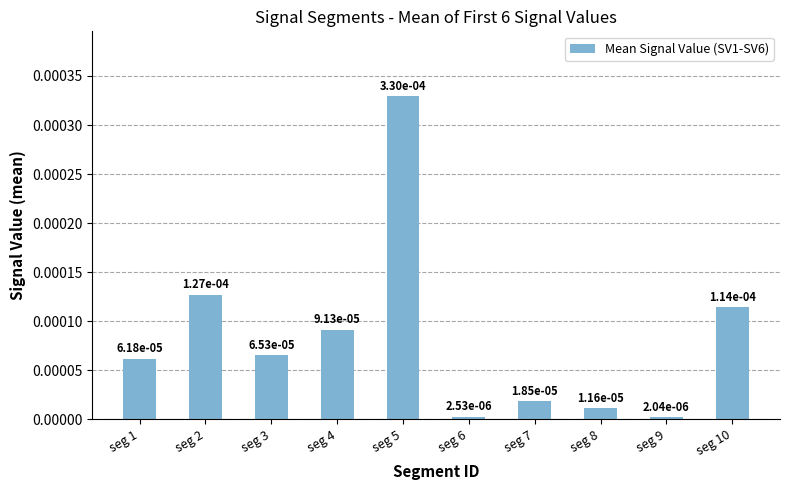

The chart shows a value of 0.0 at seg 1. True or false?

False